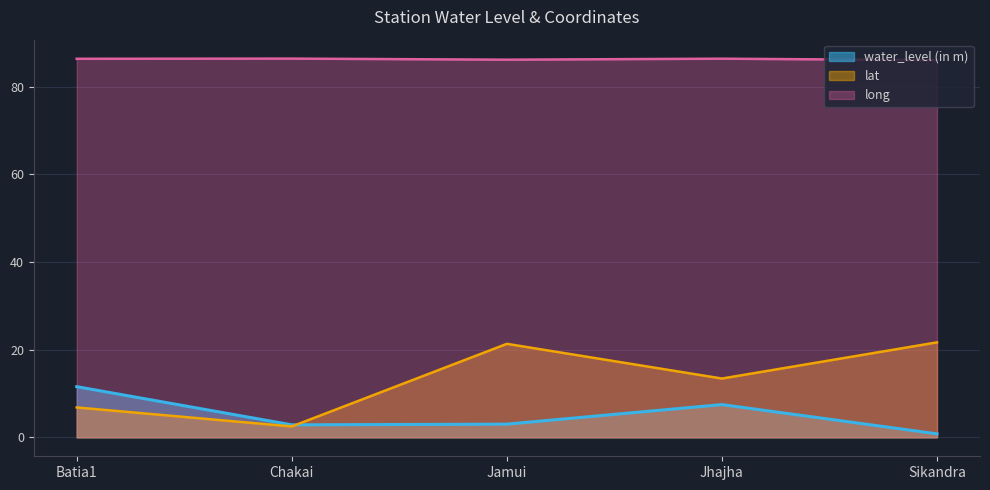

Which has a higher value, Sikandra or Batia1?

Batia1